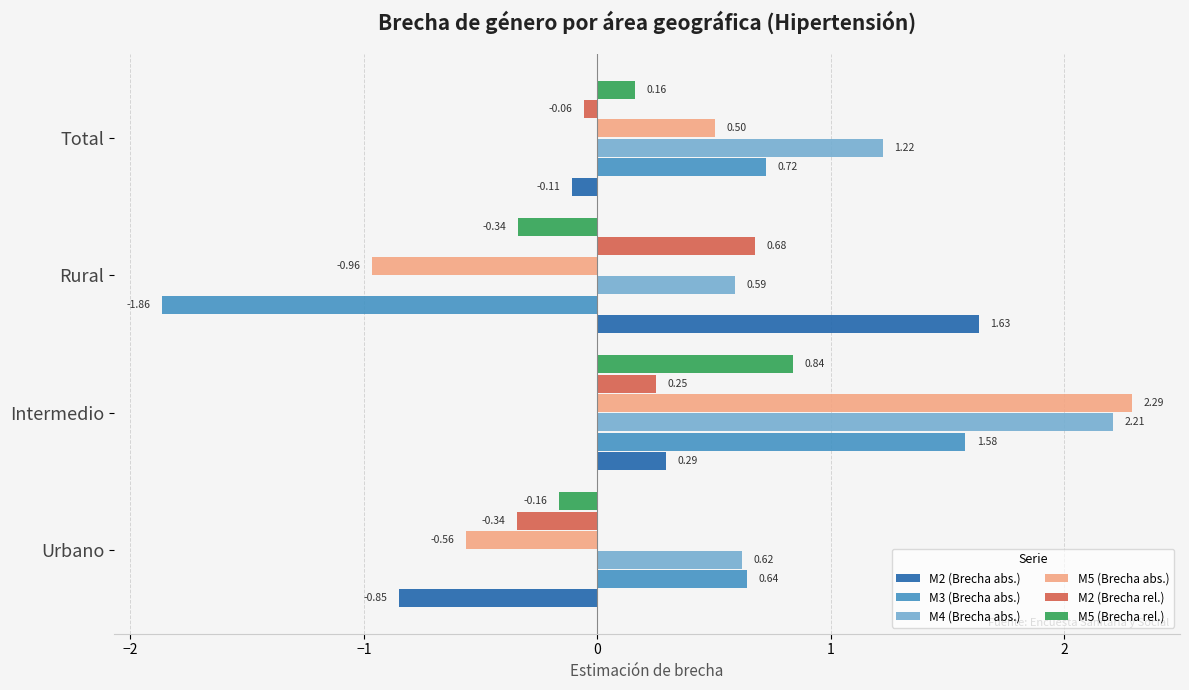

Which series has the largest total across all categories?

M4 (Brecha abs.)